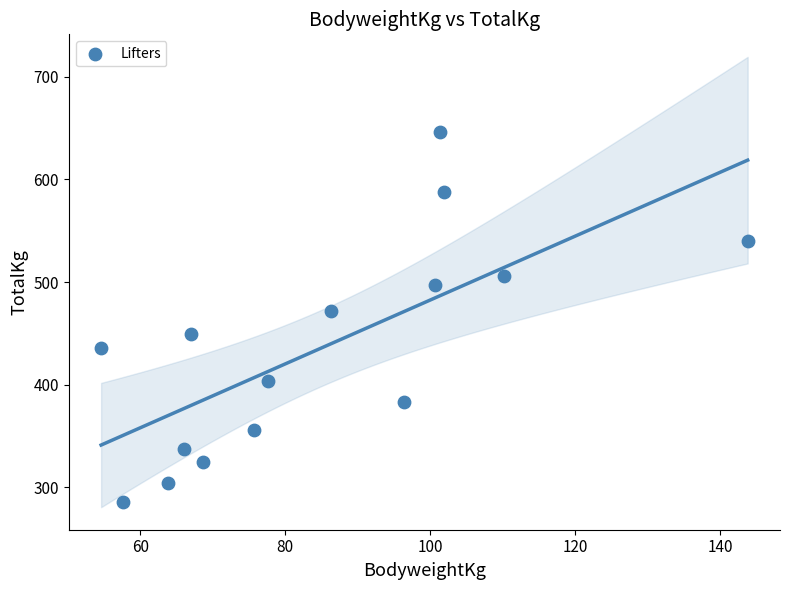

What Y value in the scatter plot is closest to 466?

471.7